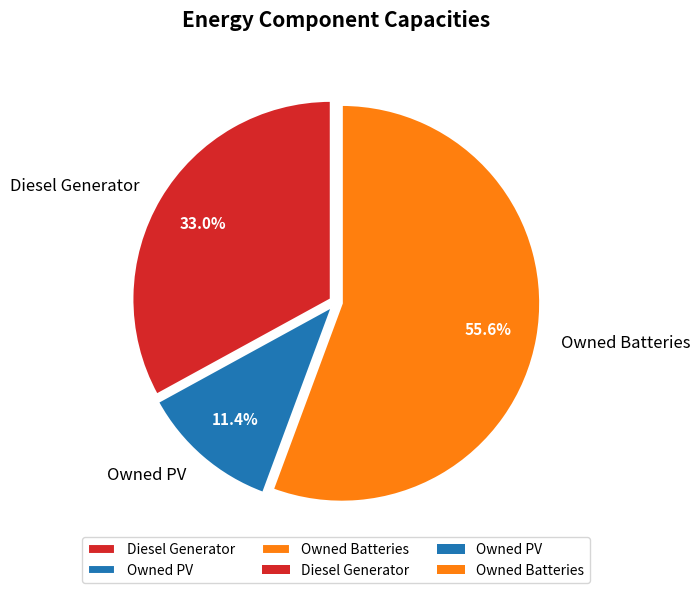

The Owned PV slice represents 11% of the pie. True or false?

True